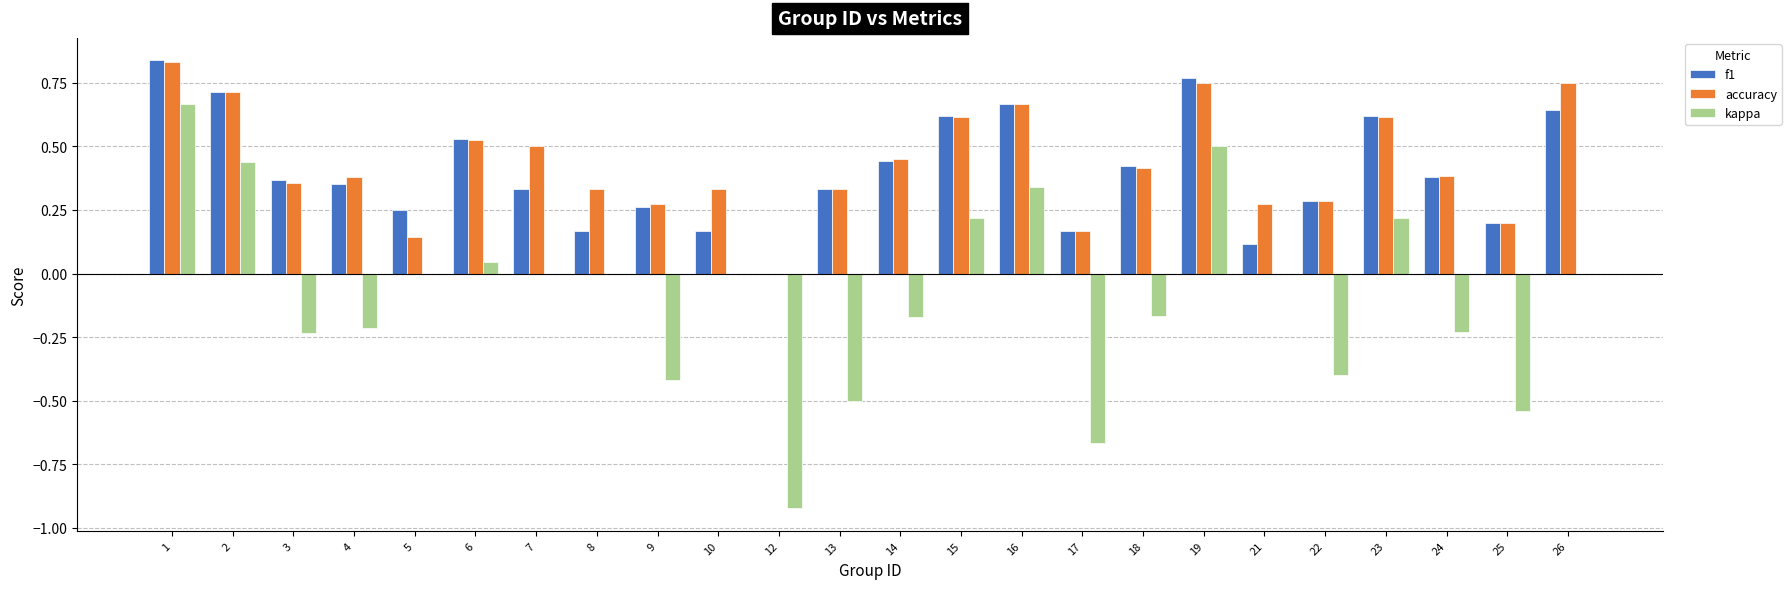

What is the total value across all series at 2?

1.9